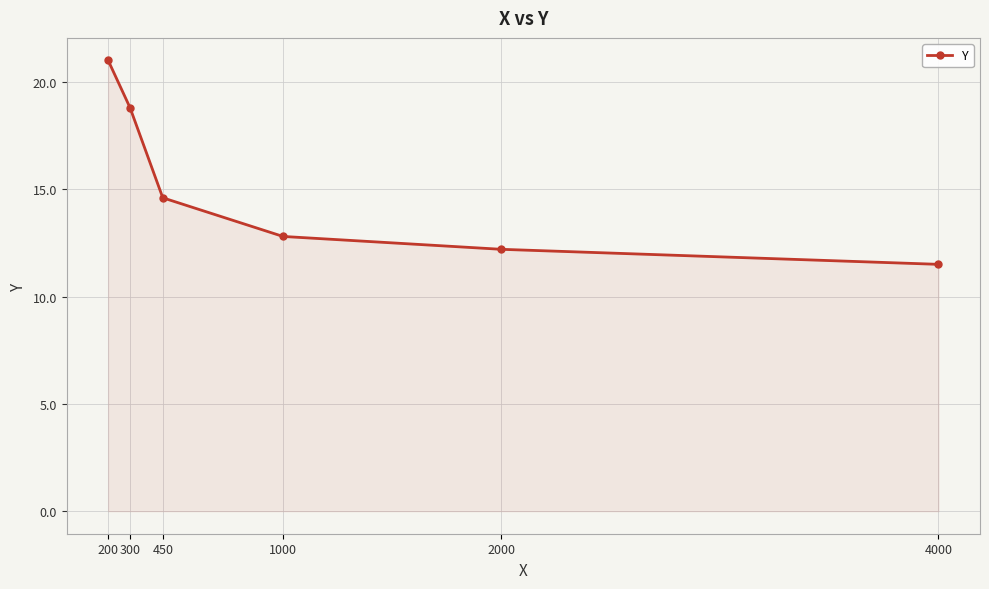

Does the chart have visible grid lines?

Yes